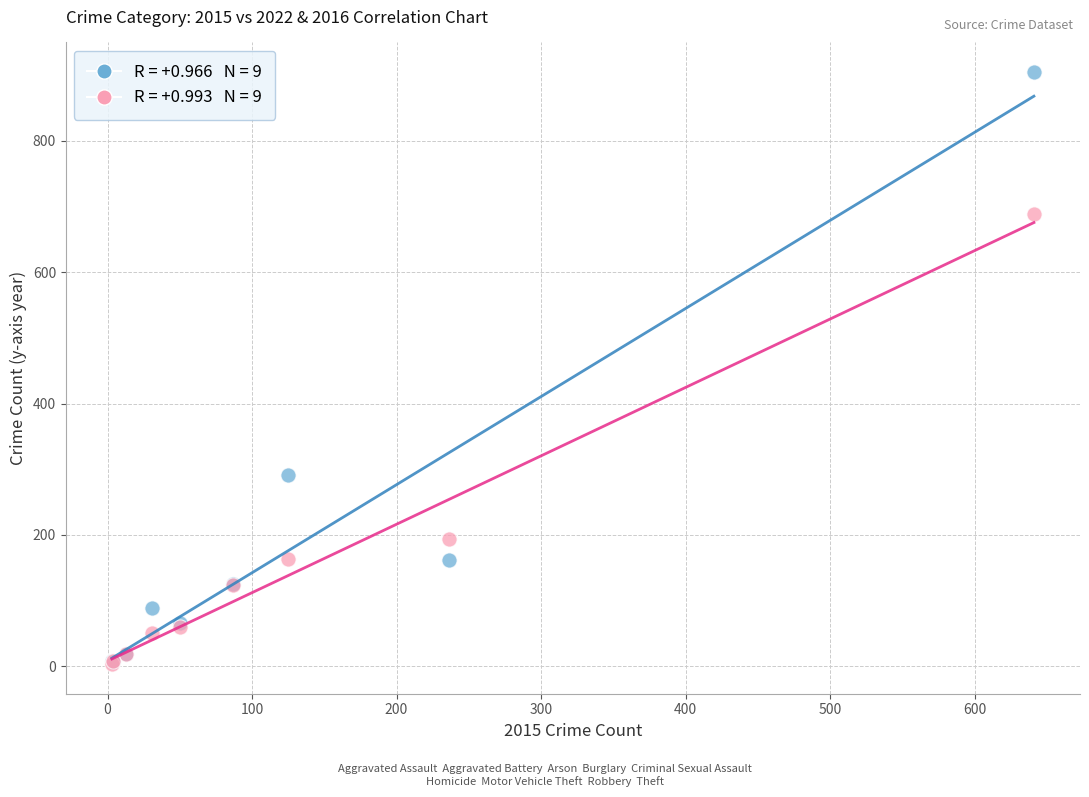

Across all series, what Y value is closest to 454?

291